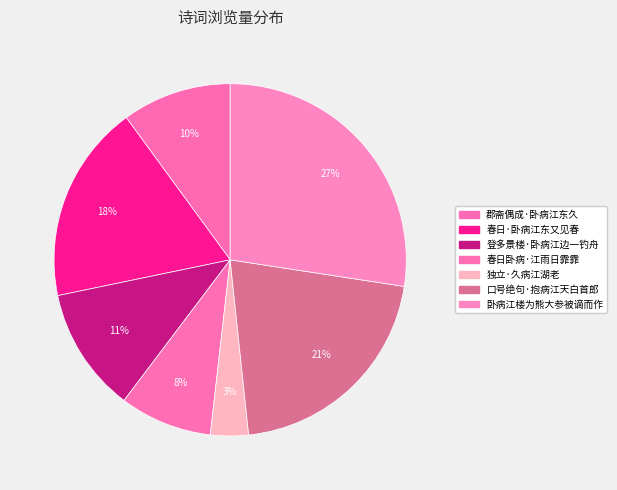

To the nearest percent, what percentage of the pie is 登多景楼·卧病江边一钓舟?

11%